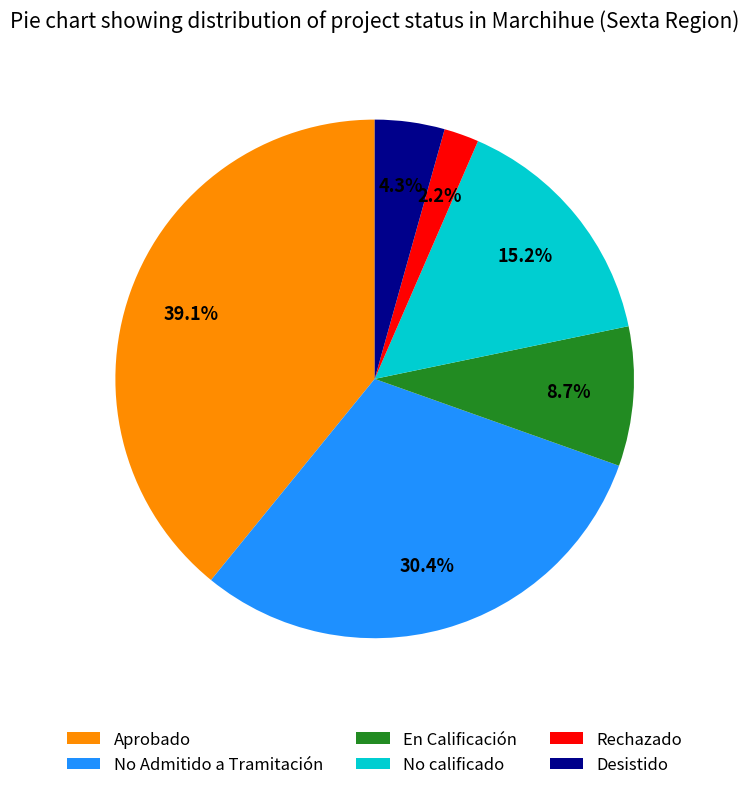

True or false: Aprobado accounts for 39% of the total.

True